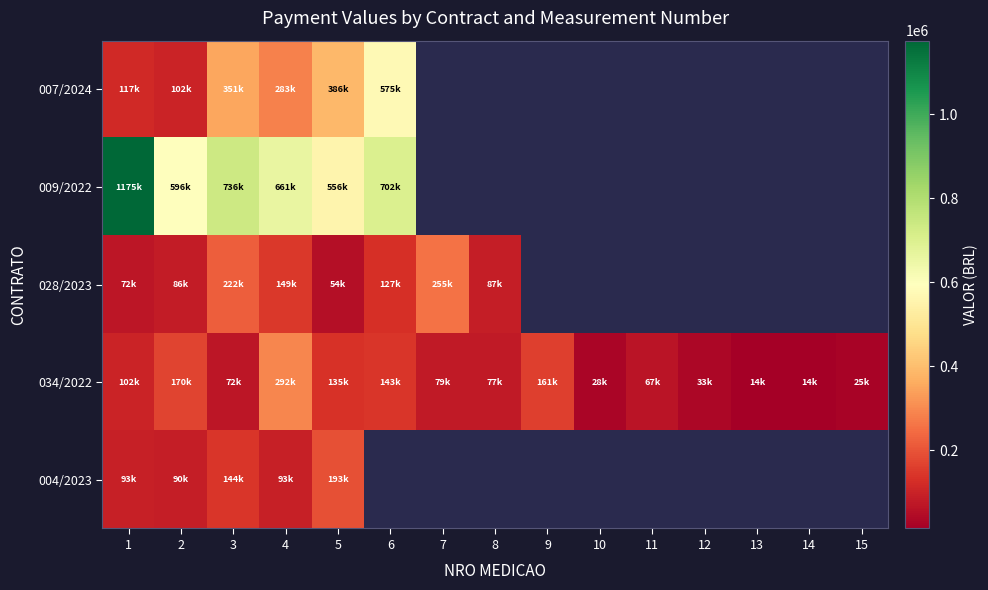

At which category is the sum across all series the highest?

1